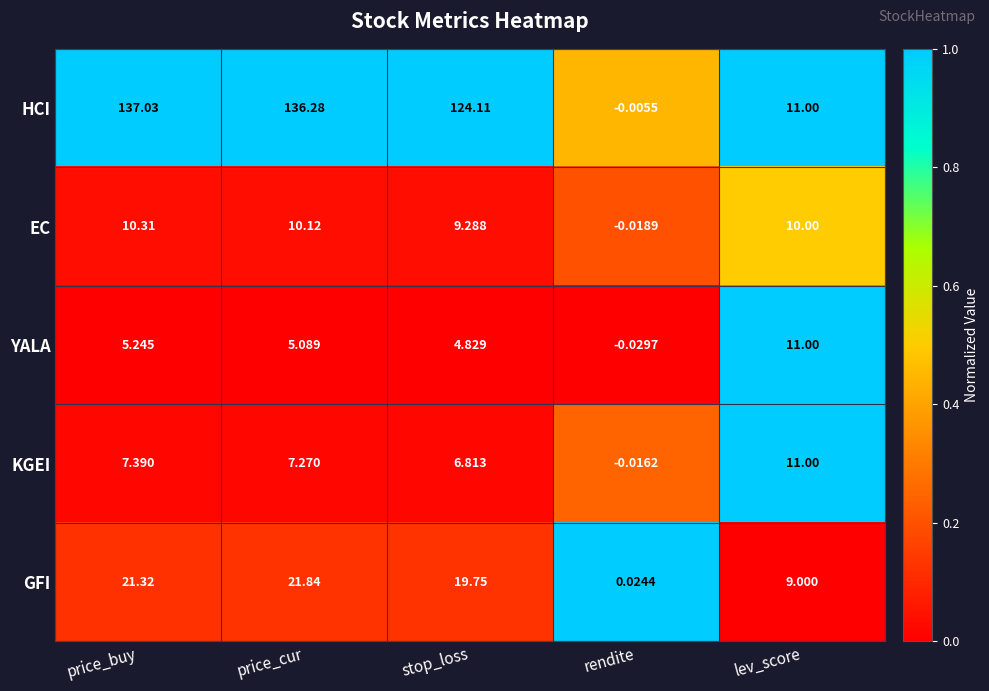

Is the value of HCI at price_buy greater than the value of EC at rendite?

Yes